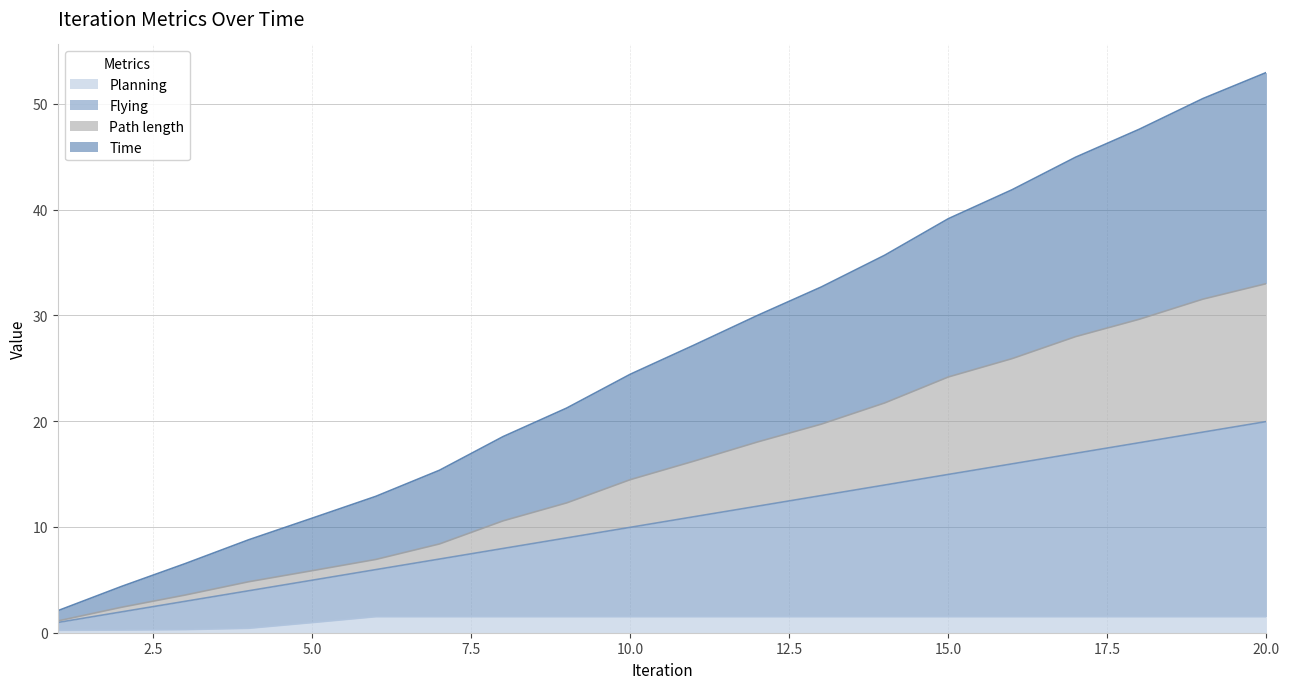

Is the value of Flying at 9 greater than the value of Time at 1?

Yes